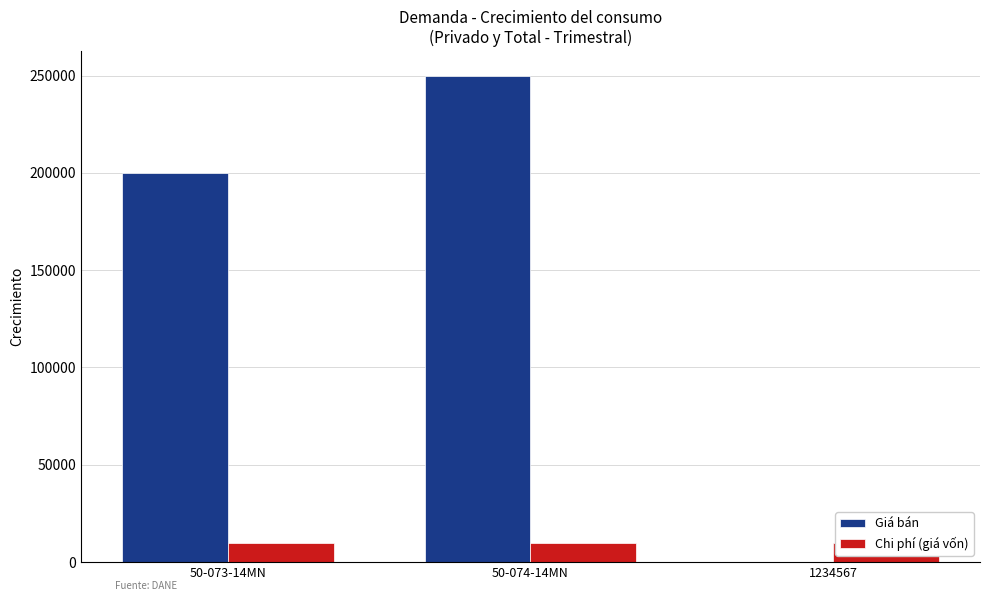

What is the greatest value displayed?

250000